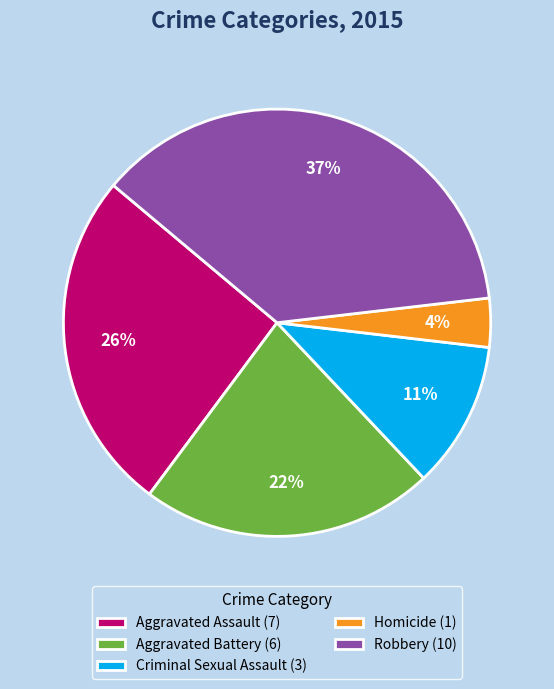

To the nearest percent, what percentage of the pie is Criminal Sexual Assault?

11%